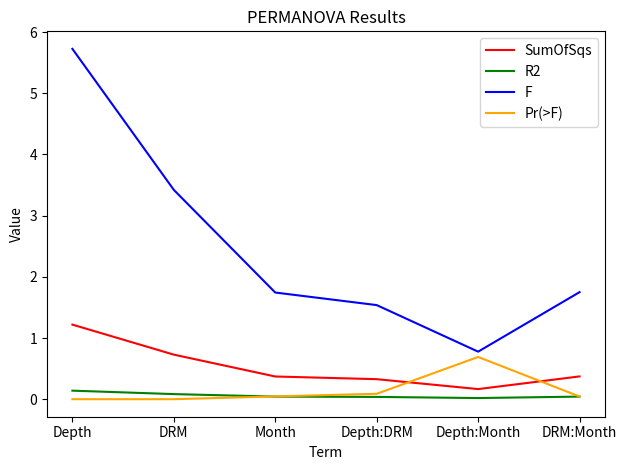

What is the sum of the SumOfSqs values at DRM and Depth:Month?

0.9